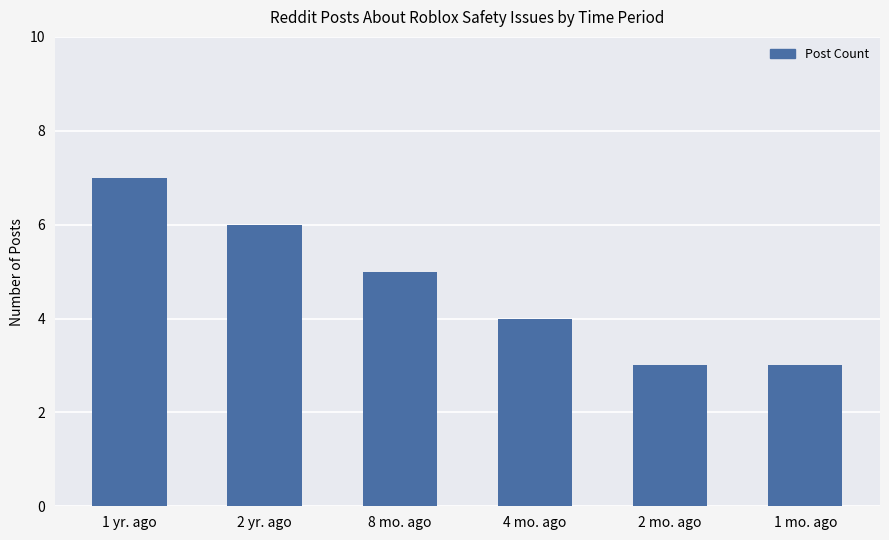

How many categories are shown in the chart?

6